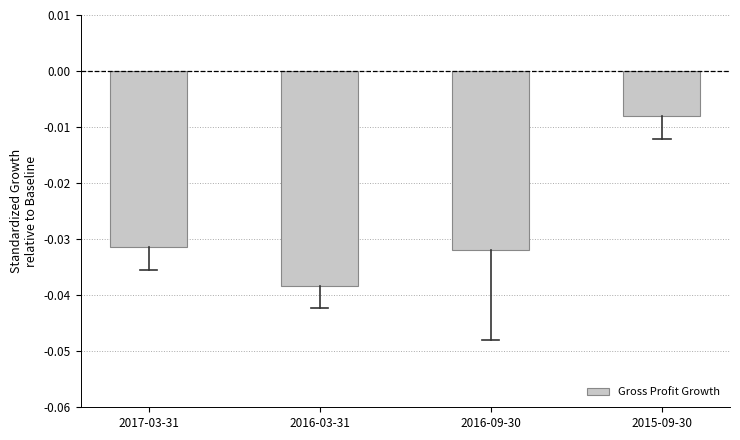

Which has a higher value, 2015-09-30 or 2016-09-30?

2015-09-30